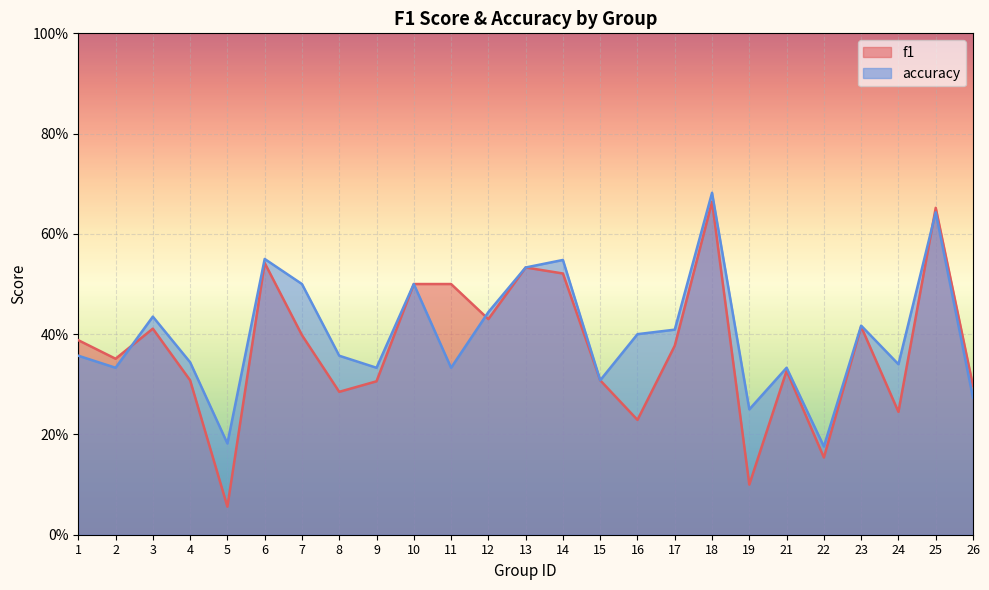

In f1, how many points are higher than both neighbors (excluding endpoints)?

7